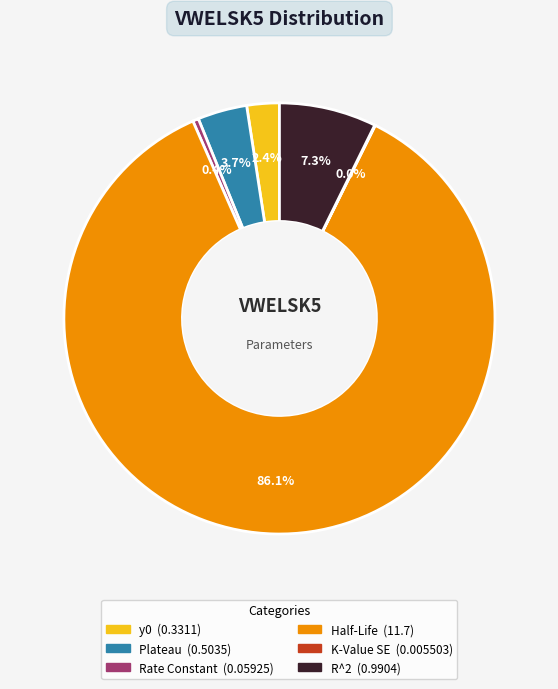

What is the majority slice?

Half-Life